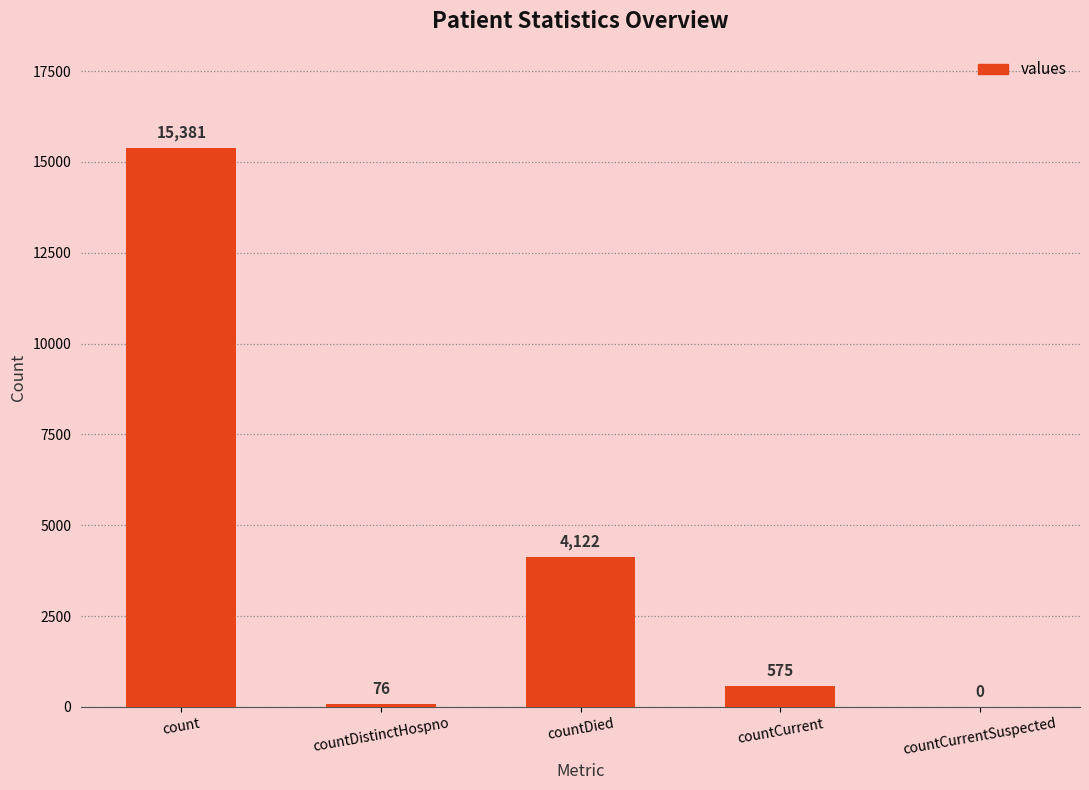

True or false: the data shows 4122 at countDied.

True